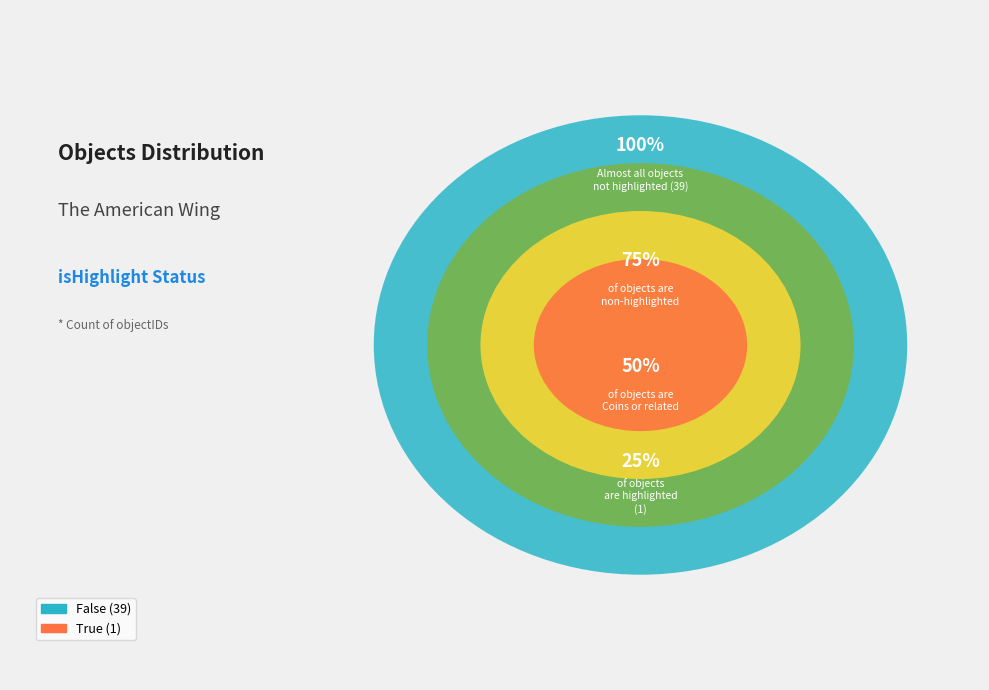

What is the largest slice in the pie chart?

False